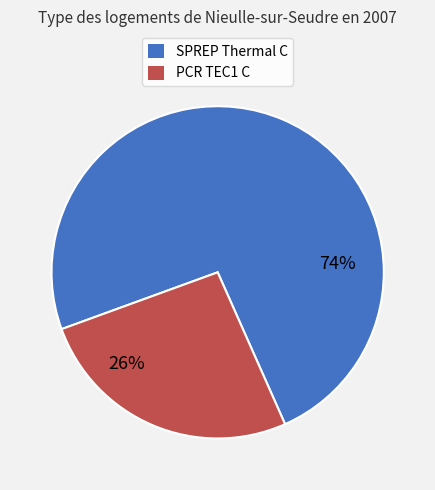

The SPREP Thermal C slice represents 74% of the pie. True or false?

True